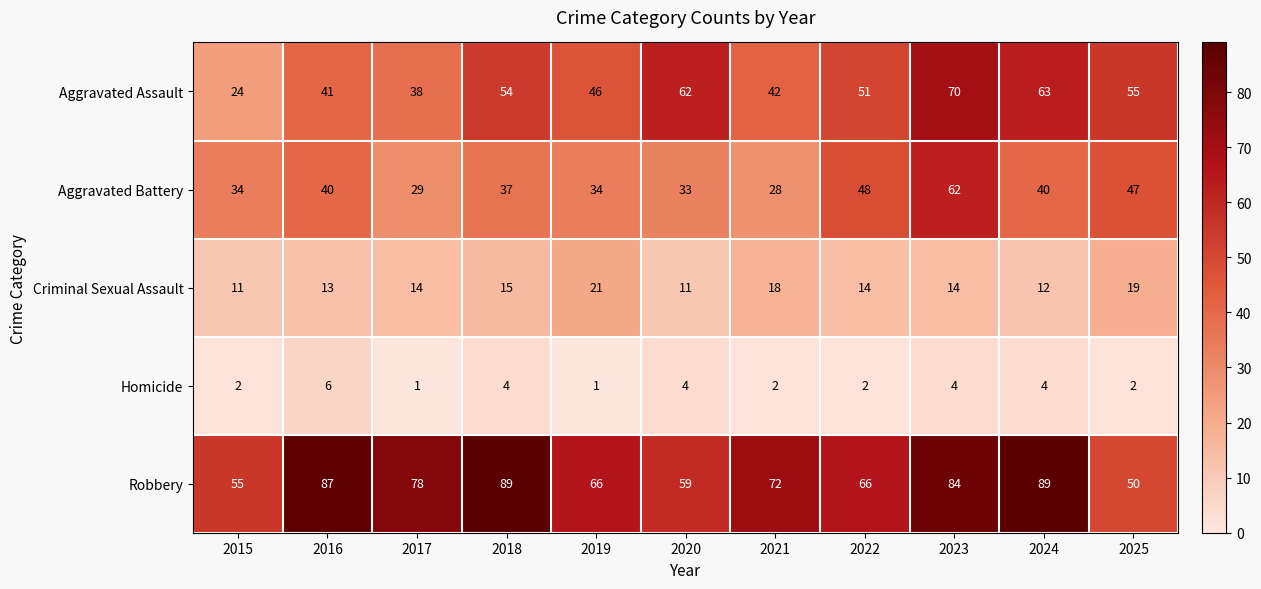

What is the spread (max minus min) of values at 2021?

70